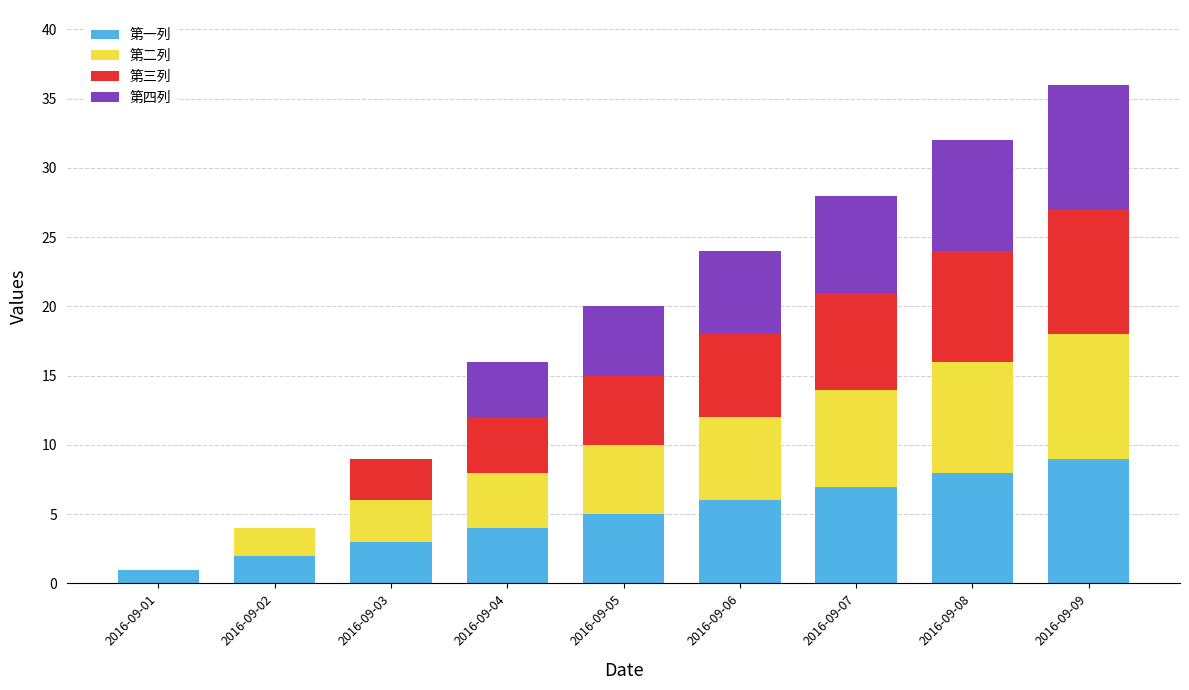

At which category is the sum across all series the highest?

2016-09-09